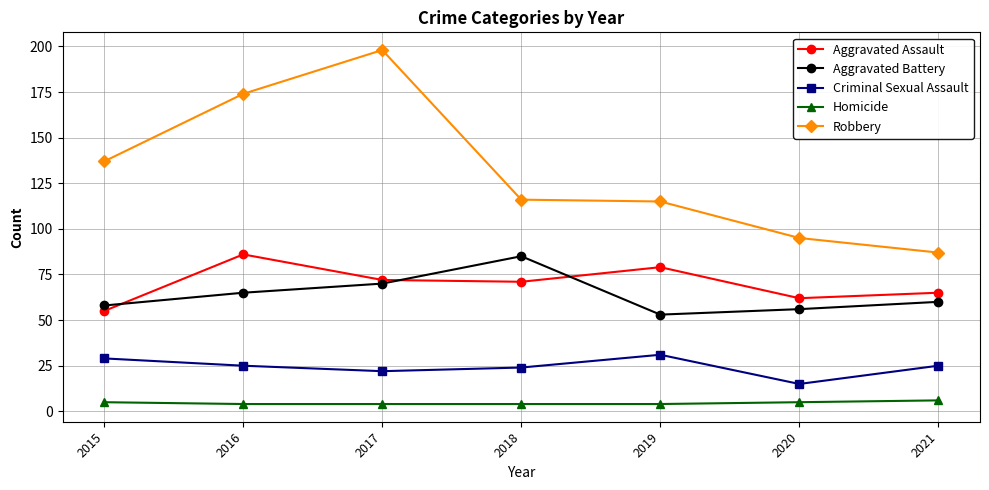

What is the highest value of the Aggravated Battery series?

85